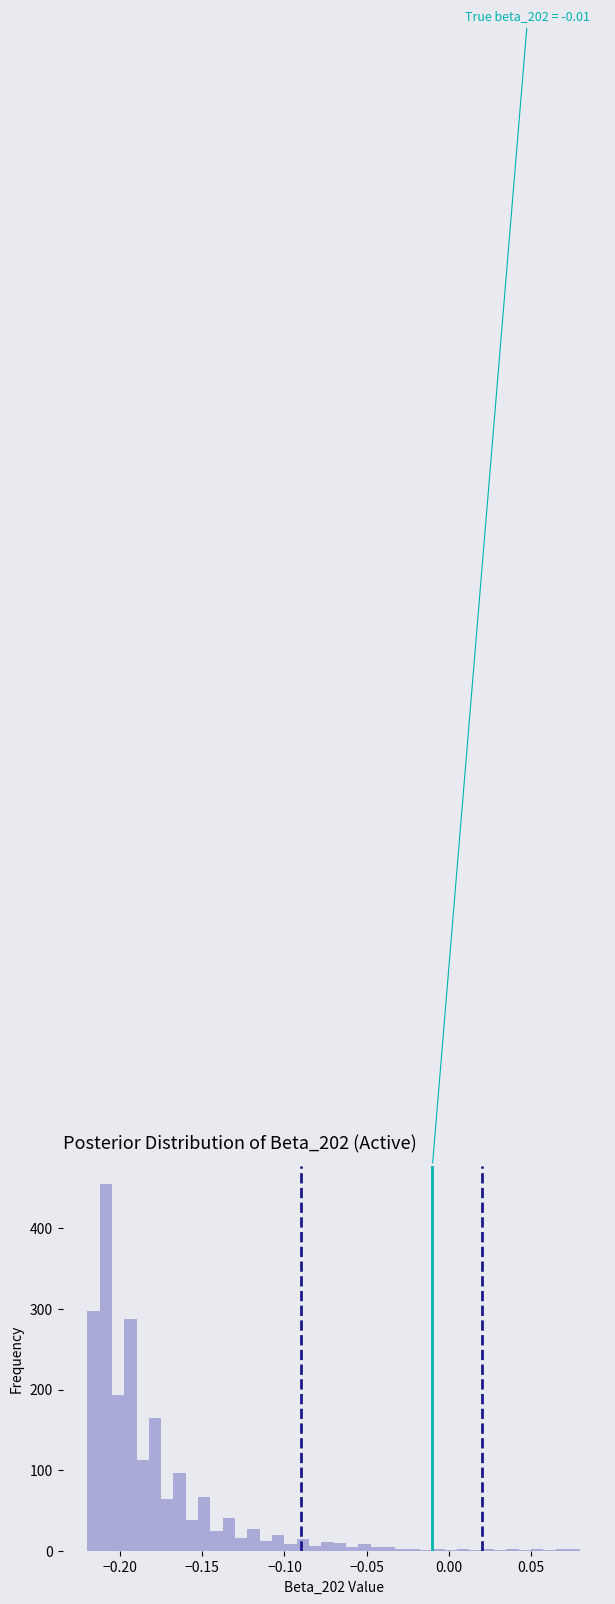

Around what value on the x-axis is the tallest bar? Give the approximate position of its centre, as read against the axis.

-0.210